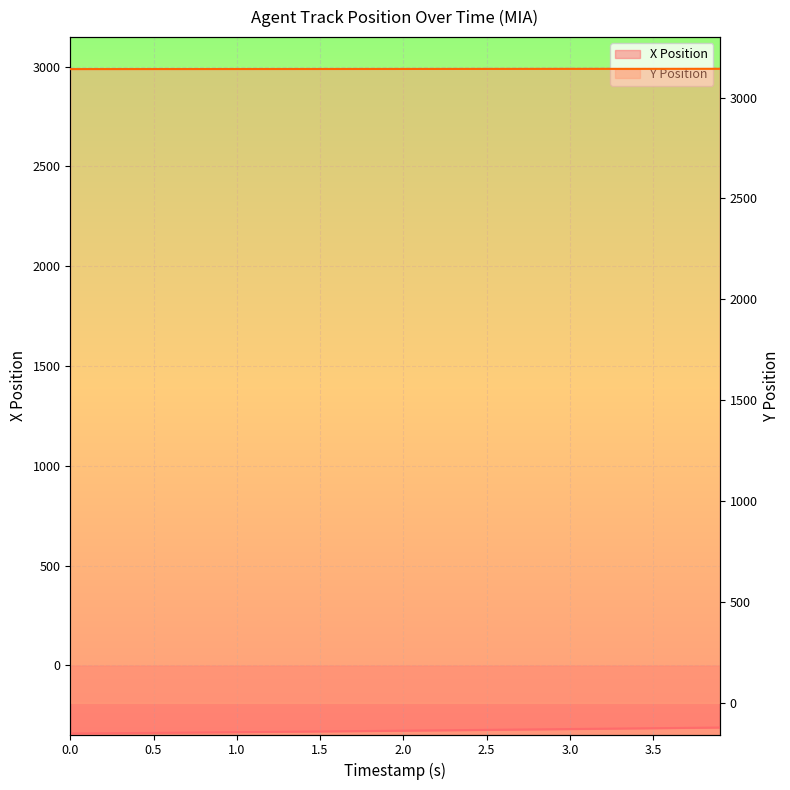

Reading left to right, what are all the values shown in this chart?

X Position: 0.0=-340.6	0.1=-340.0	0.2=-339.4	0.3=-338.8	0.4=-338.2	0.5=-337.5	0.6=-336.9	0.7=-336.2	0.8=-335.5	0.9=-334.8	1.0=-334.1	1.1=-333.4	1.2=-332.7	1.3=-331.9	1.4=-331.2	1.5=-330.4	1.6=-329.7	1.7=-328.9	1.8=-328.1	1.9=-327.3	2.0=-326.5	2.1=-325.7	2.2=-324.9	2.3=-324.1	2.4=-323.3	2.5=-322.5	2.6=-321.6	2.7=-320.8	2.8=-320.0	2.9=-319.2	3.0=-318.3	3.1=-317.5	3.2=-316.7	3.3=-315.8	3.4=-315.0	3.5=-314.1	3.6=-313.3	3.7=-312.5	3.8=-311.7	3.9=-310.8
Y Position: 0.0=3140.9	0.1=3141.0	0.2=3141.0	0.3=3141.0	0.4=3141.0	0.5=3141.1	0.6=3141.1	0.7=3141.1	0.8=3141.2	0.9=3141.2	1.0=3141.2	1.1=3141.2	1.2=3141.3	1.3=3141.3	1.4=3141.3	1.5=3141.4	1.6=3141.4	1.7=3141.4	1.8=3141.5	1.9=3141.5	2.0=3141.6	2.1=3141.6	2.2=3141.6	2.3=3141.7	2.4=3141.7	2.5=3141.7	2.6=3141.8	2.7=3141.8	2.8=3141.9	2.9=3141.9	3.0=3141.9	3.1=3142.0	3.2=3142.0	3.3=3142.1	3.4=3142.1	3.5=3142.2	3.6=3142.2	3.7=3142.2	3.8=3142.3	3.9=3142.3